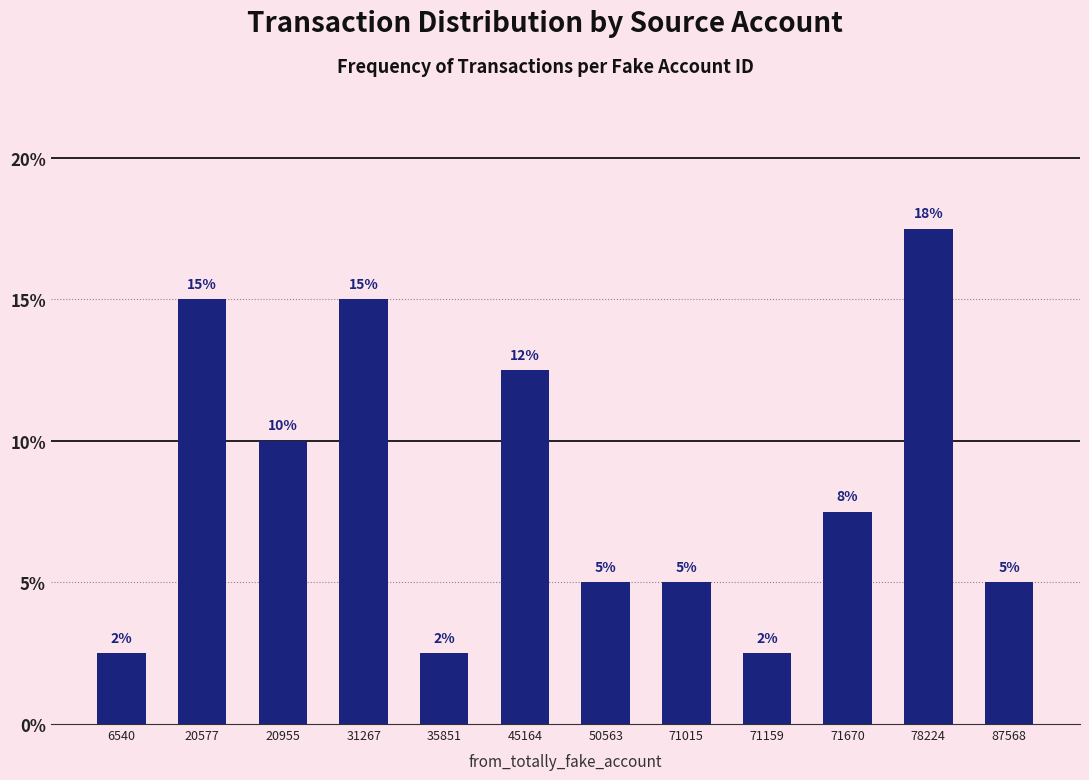

At which label does the data first exceed 7?

20577